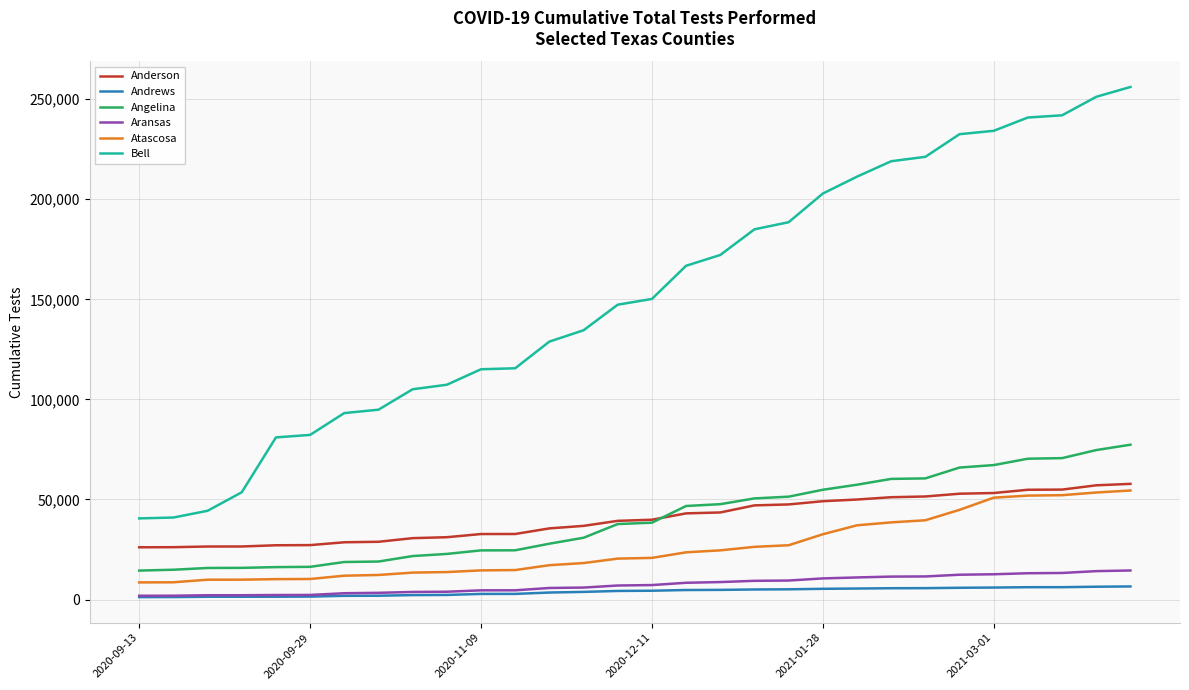

True or false: Bell and Andrews cross at least once.

False